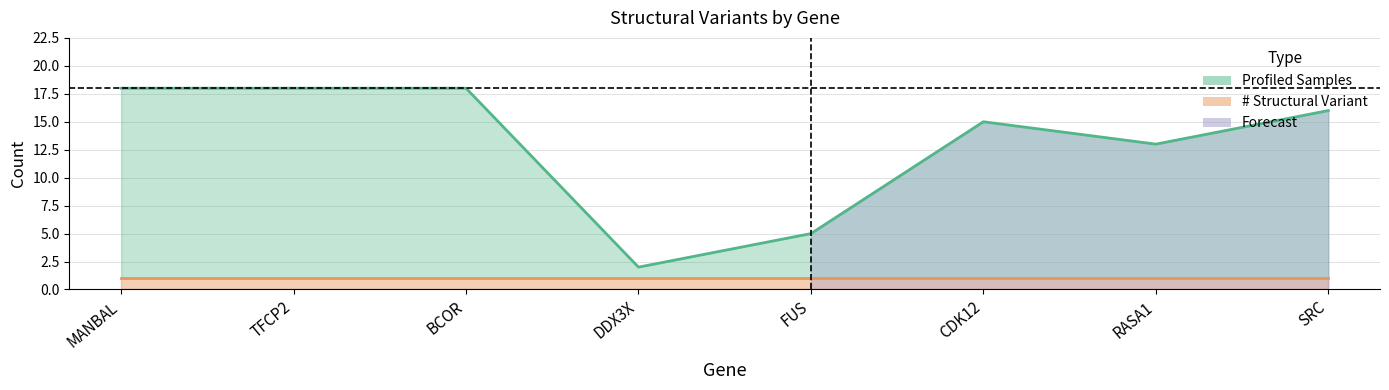

What position from the right is SRC?

1